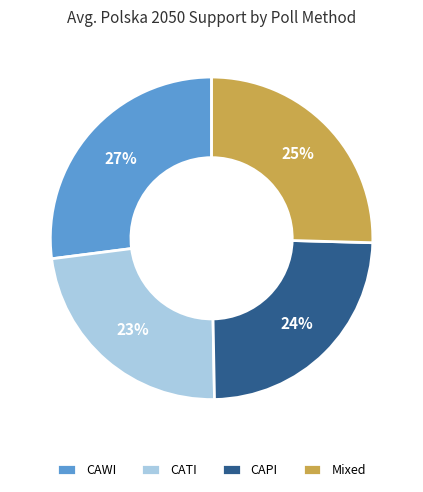

What percentage is the Mixed slice, to the nearest percent?

25%